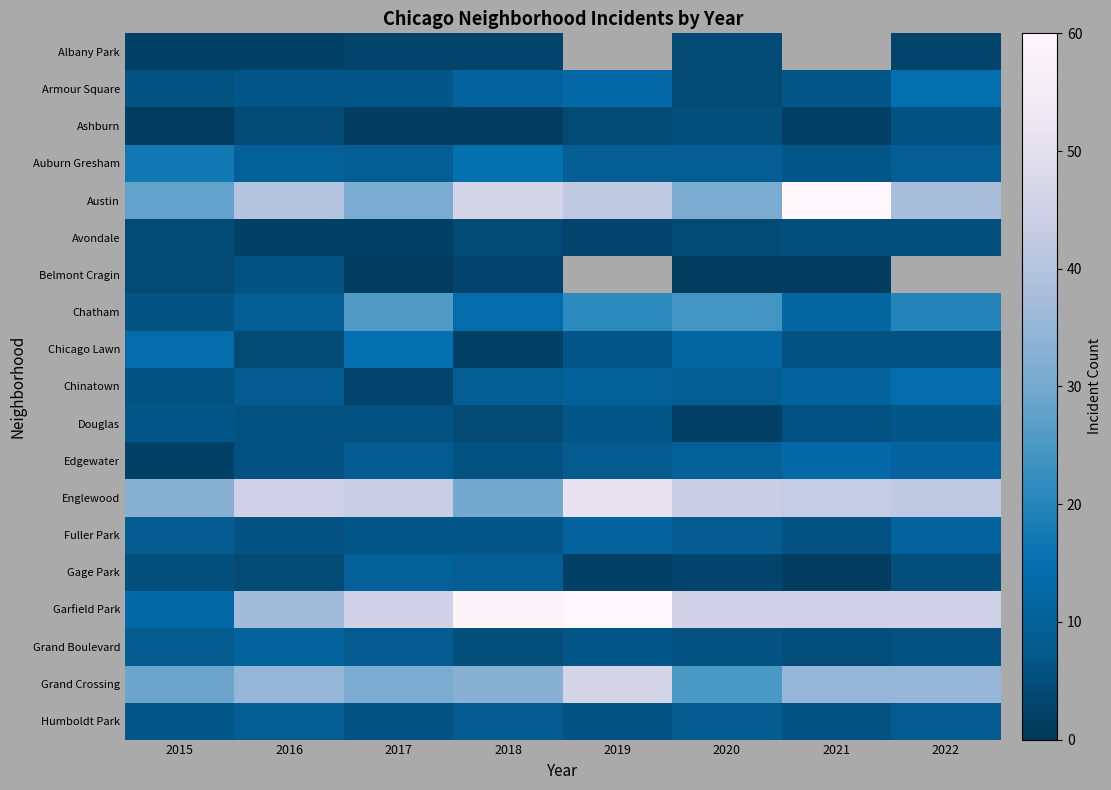

What is the lowest value of the Gage Park series?

1.0